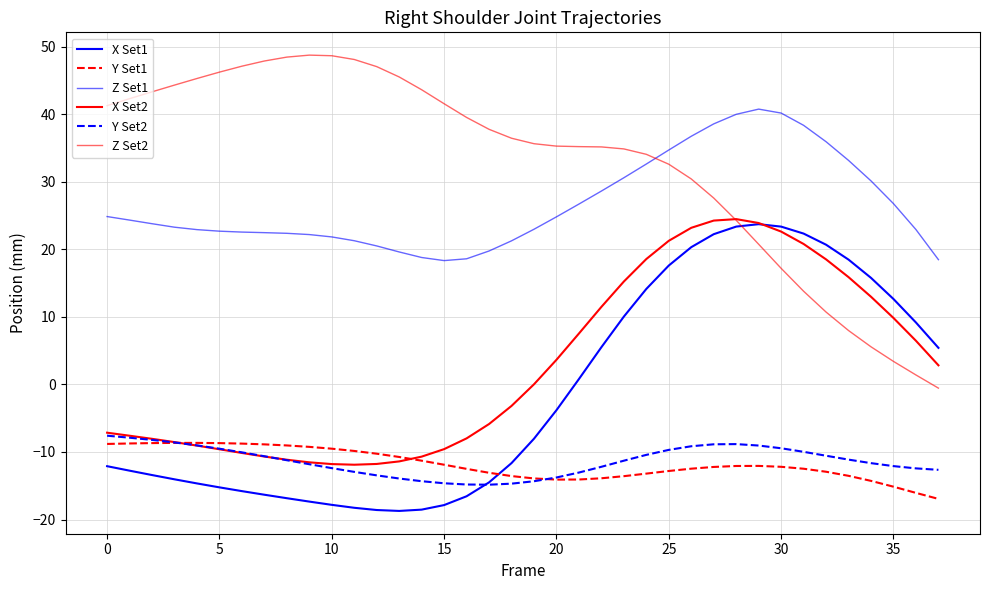

How many distinct data groups are displayed?

6